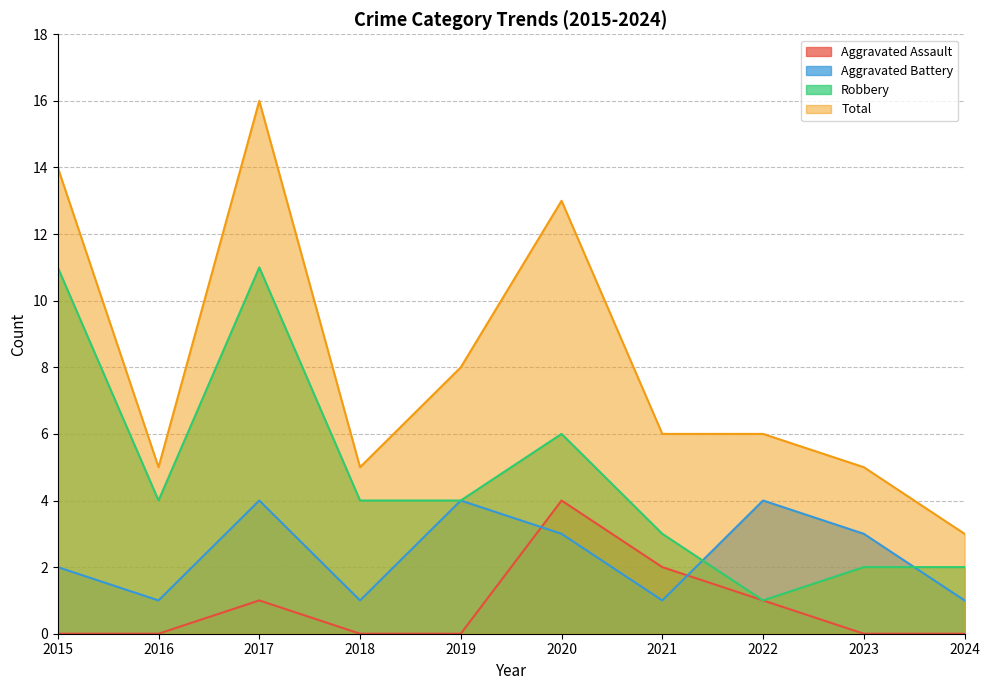

At which label does Total first exceed 6?

2015